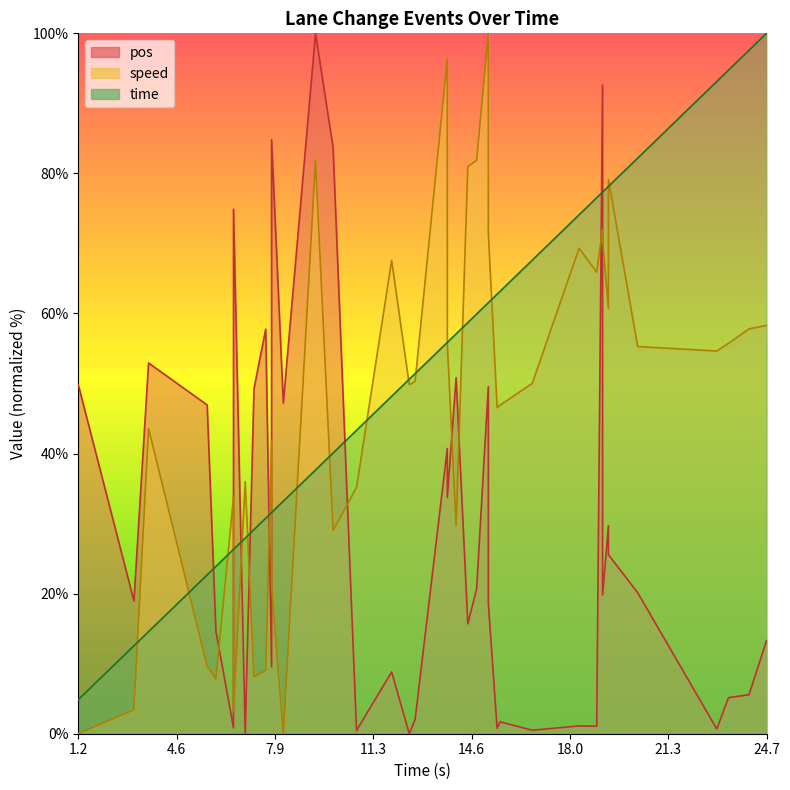

How many interior local valleys does the pos series have?

14